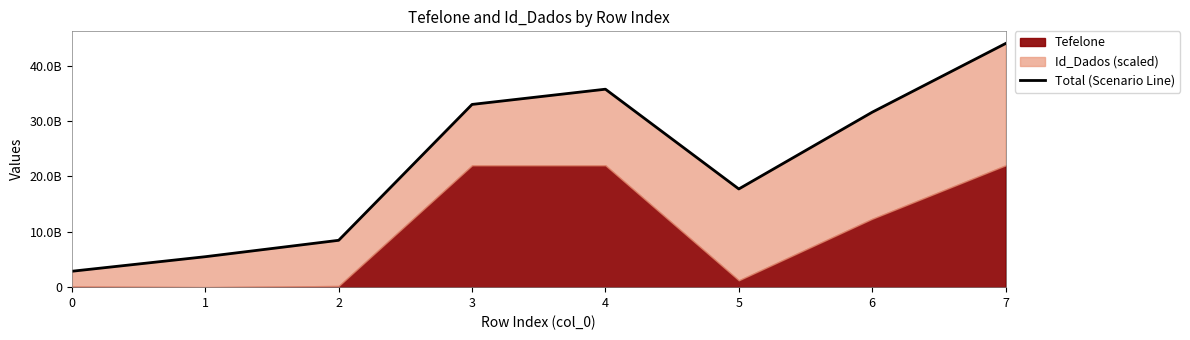

At which category does the data reach its first local valley?

5